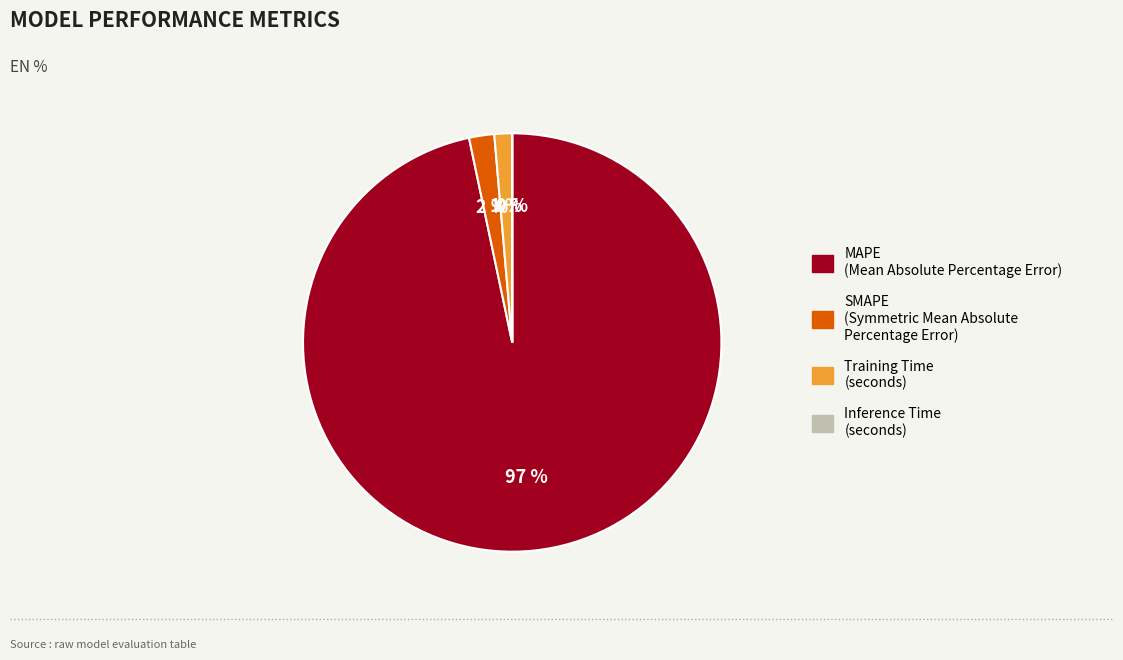

Is the sum of Training Time and SMAPE greater than half?

No